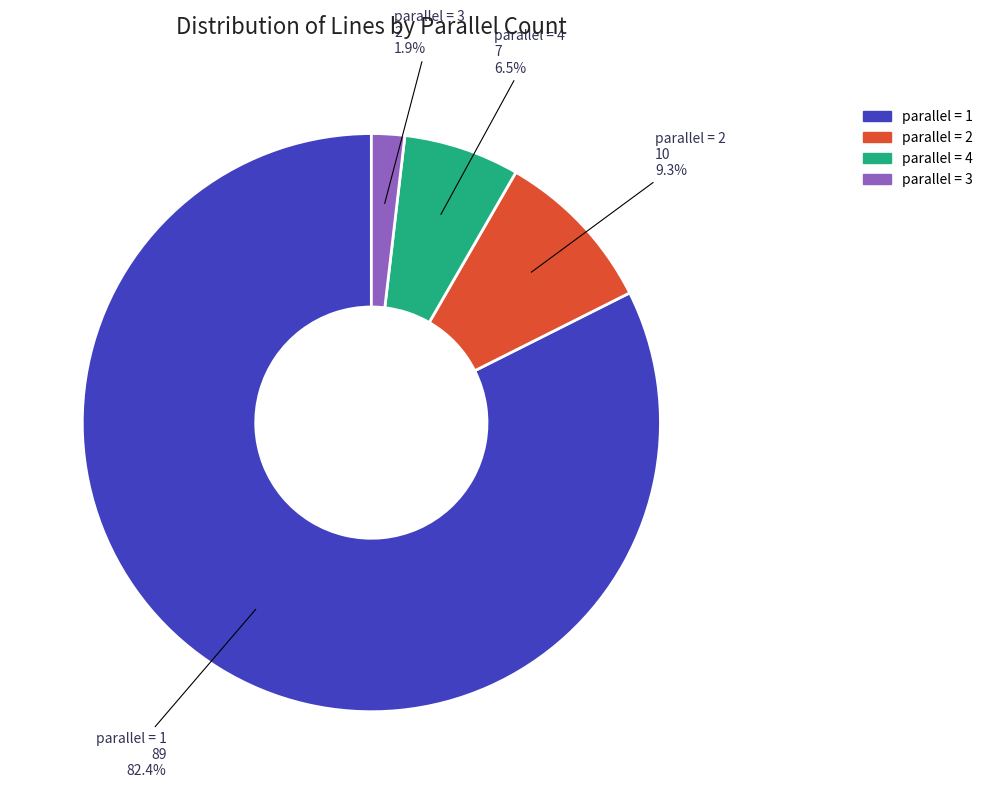

Is there any slice that represents more than half of the pie?

Yes